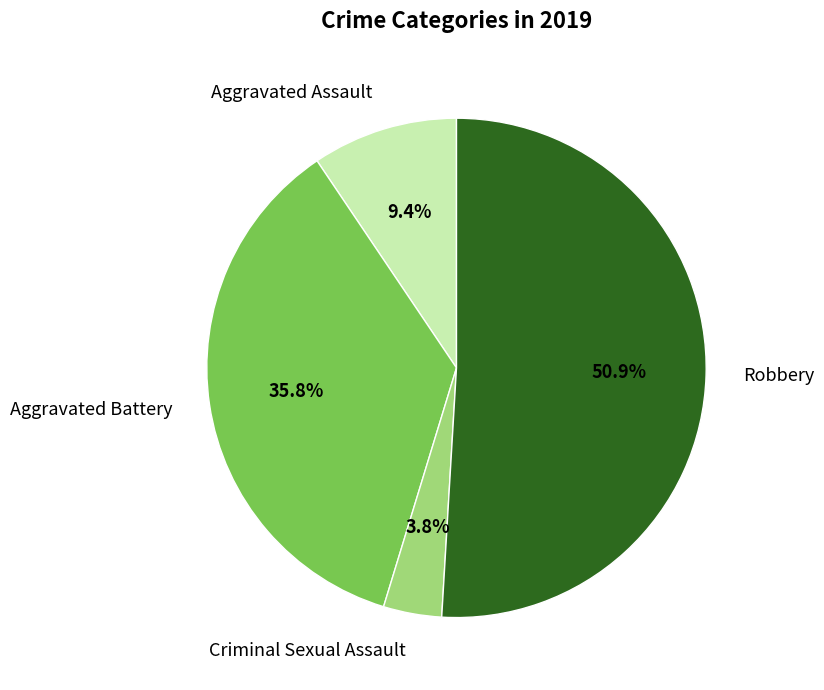

Is it true that Criminal Sexual Assault is 4% of the pie?

True